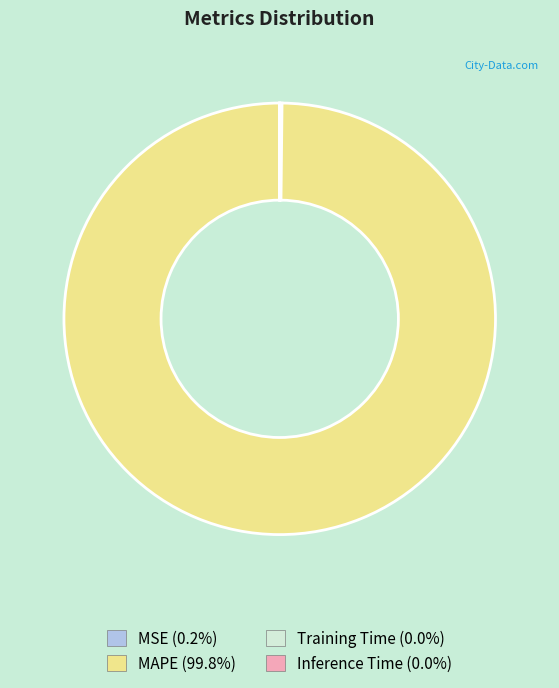

Which slice represents more than half of the pie?

MAPE